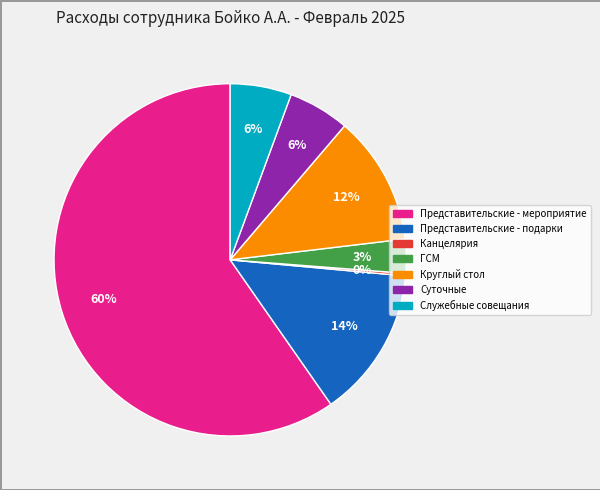

Is there a majority slice in this chart?

Yes